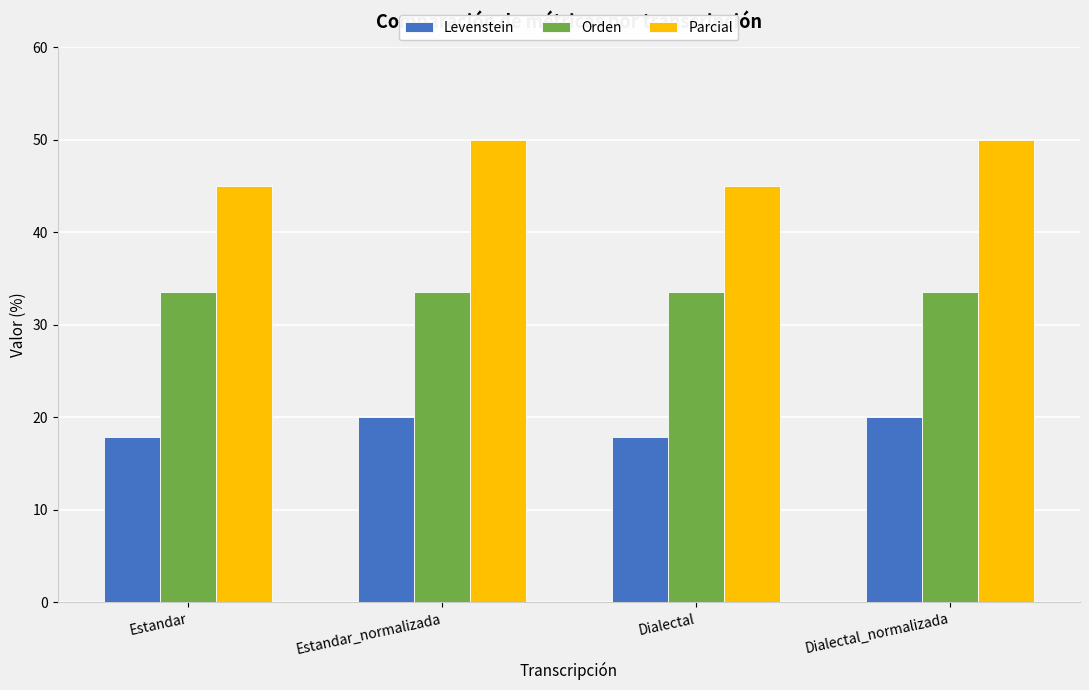

Rank the series by their maximum value, from lowest to highest.

Levenstein, Orden, Parcial